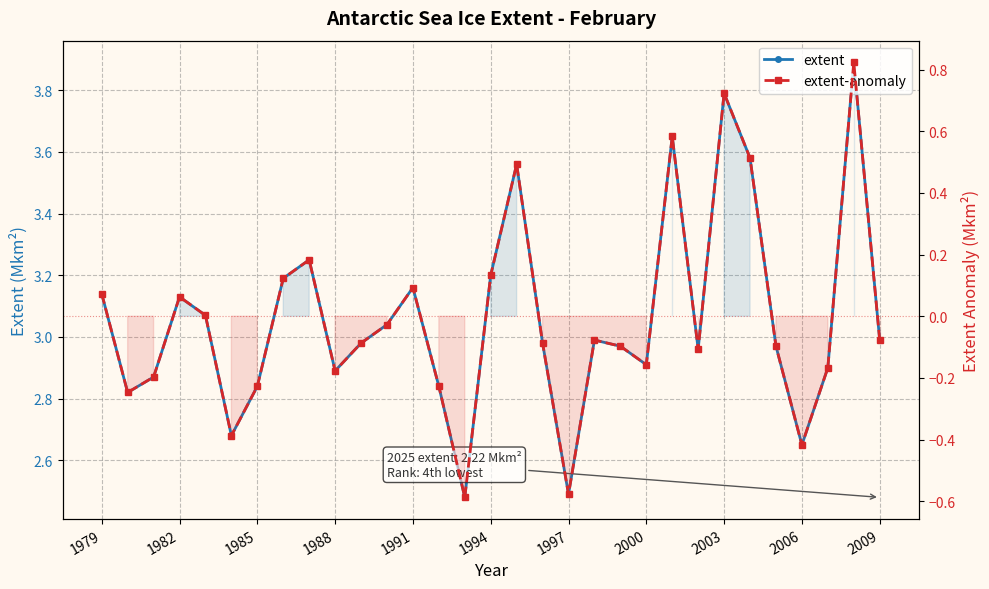

True or false: extent-anomaly and extent cross at least once.

False